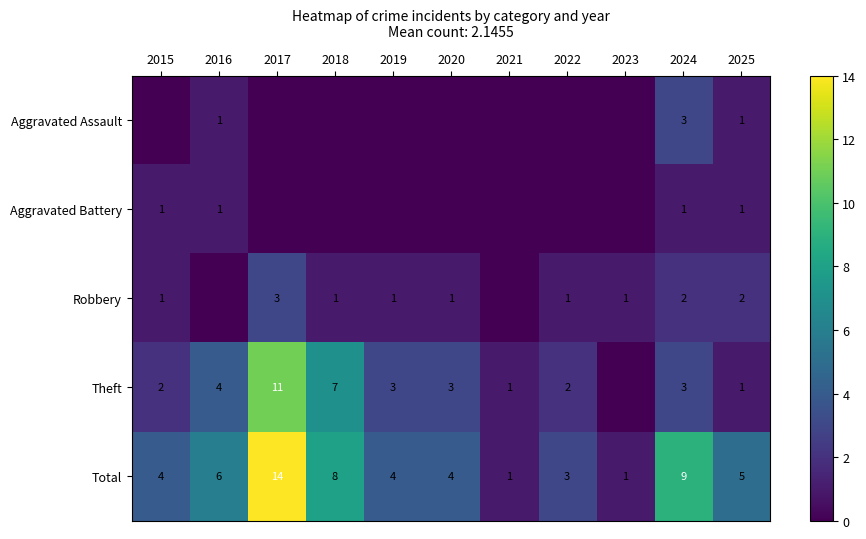

Which category has the lowest value across all series?

2015